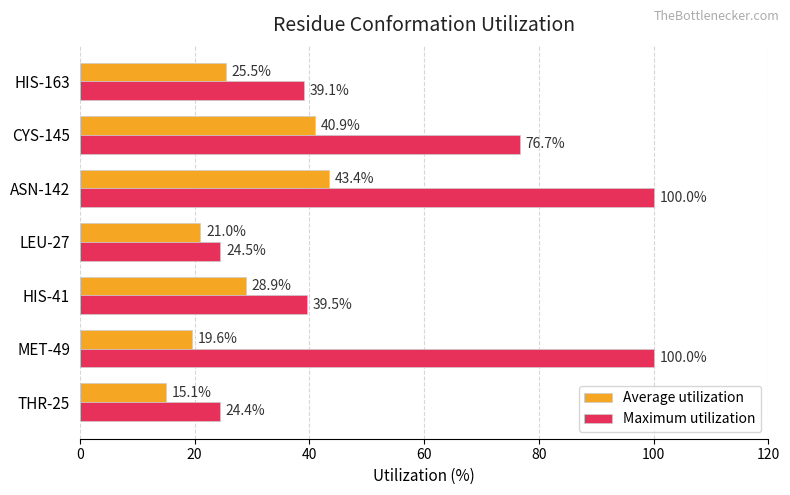

What is the difference between the maximum and minimum values in the Average utilization series?

28.3